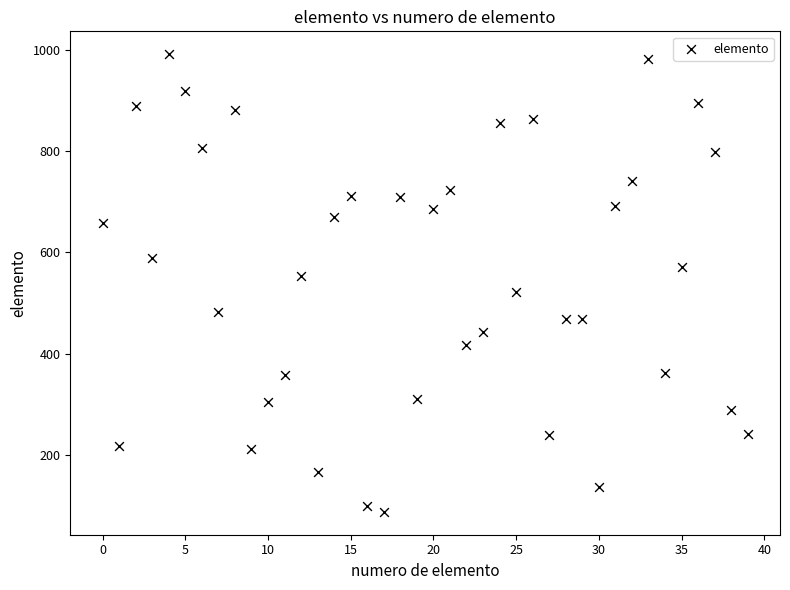

What is the range of Y values (max minus min)?

905